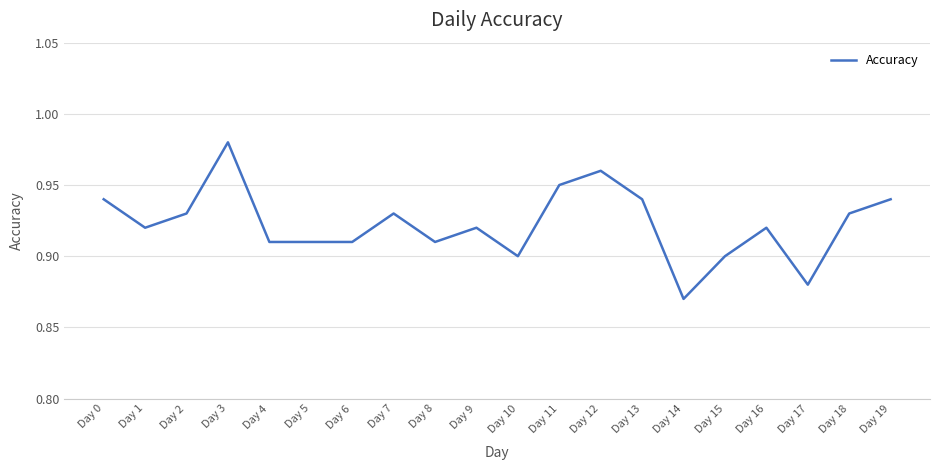

At which category does the data reach its first local valley?

Day 1